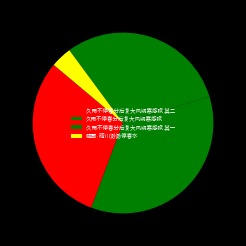

What percentage is the 久雨不停春分后复大风朔寒感赋 其二 slice, to the nearest percent?

30%